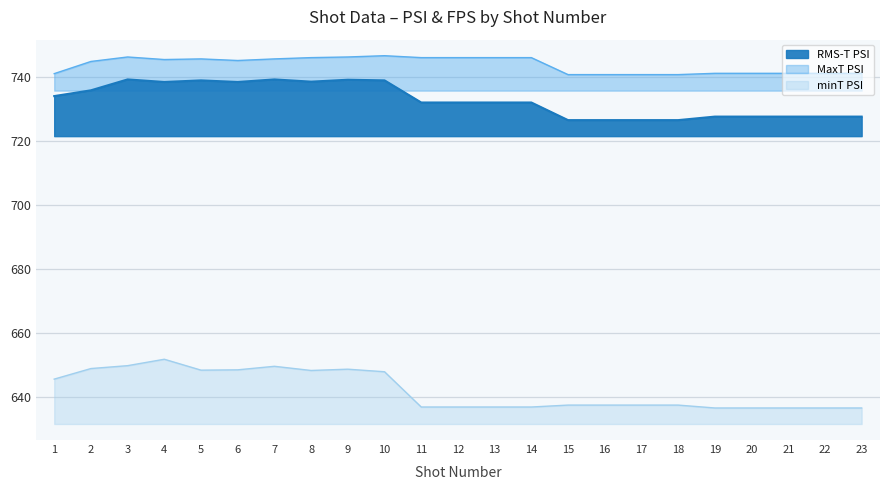

Reading right to left, list all the values displayed in this chart.

RMS-T PSI: 23=727.5	22=727.5	21=727.5	20=727.5	19=727.5	18=726.4	17=726.4	16=726.4	15=726.4	14=731.9	13=731.9	12=731.9	11=731.9	10=738.8	9=739.0	8=738.4	7=739.1	6=738.3	5=738.8	4=738.3	3=739.1	2=735.7	1=733.9
MaxT PSI: 23=741.0	22=741.0	21=741.0	20=741.0	19=741.0	18=740.6	17=740.6	16=740.6	15=740.6	14=745.9	13=745.9	12=745.9	11=745.9	10=746.5	9=746.1	8=745.9	7=745.5	6=745.0	5=745.5	4=745.3	3=746.1	2=744.7	1=740.9
minT PSI: 23=636.6	22=636.6	21=636.6	20=636.6	19=636.6	18=637.5	17=637.5	16=637.5	15=637.5	14=636.9	13=636.9	12=636.9	11=636.9	10=647.9	9=648.7	8=648.3	7=649.6	6=648.5	5=648.4	4=651.8	3=649.8	2=648.9	1=645.6